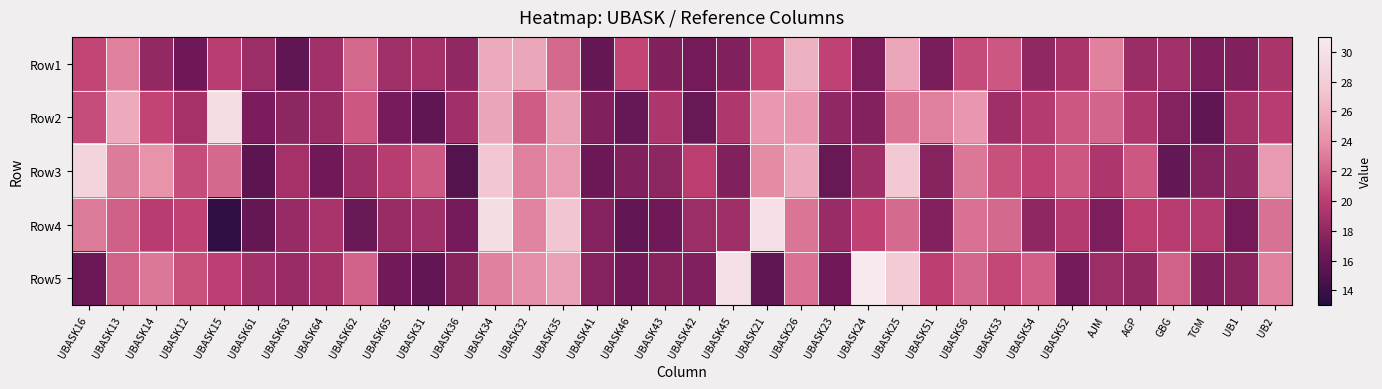

Reading right to left, extract all data points from this chart.

Row1: UB2=19.2	UB1=17.2	TGM=17.1	GBG=18.9	AGP=18.5	AJM=23.3	UBASK52=19.2	UBASK54=18.1	UBASK53=21.3	UBASK56=20.8	UBASK51=17.0	UBASK25=25.4	UBASK24=17.1	UBASK23=20.4	UBASK26=26.1	UBASK21=20.5	UBASK45=17.3	UBASK42=16.7	UBASK43=17.3	UBASK46=20.5	UBASK41=16.0	UBASK35=22.2	UBASK32=25.5	UBASK34=25.7	UBASK36=18.1	UBASK31=18.9	UBASK65=18.7	UBASK62=22.1	UBASK64=18.9	UBASK63=15.8	UBASK61=18.6	UBASK15=20.0	UBASK12=16.4	UBASK14=18.1	UBASK13=23.2	UBASK16=20.5
Row2: UB2=19.9	UB1=19.0	TGM=15.7	GBG=17.5	AGP=19.5	AJM=22.0	UBASK52=21.3	UBASK54=19.7	UBASK53=18.7	UBASK56=24.5	UBASK51=23.2	UBASK25=22.8	UBASK24=17.4	UBASK23=18.0	UBASK26=24.5	UBASK21=24.6	UBASK45=19.4	UBASK42=16.2	UBASK43=19.4	UBASK46=16.1	UBASK41=17.3	UBASK35=25.0	UBASK32=21.6	UBASK34=25.4	UBASK36=18.8	UBASK31=15.8	UBASK65=16.8	UBASK62=21.4	UBASK64=18.4	UBASK63=17.9	UBASK61=17.0	UBASK15=29.6	UBASK12=19.0	UBASK14=20.4	UBASK13=25.7	UBASK16=20.8
Row3: UB2=24.7	UB1=18.0	TGM=17.4	GBG=15.9	AGP=21.3	AJM=19.3	UBASK52=21.3	UBASK54=20.2	UBASK53=21.0	UBASK56=22.9	UBASK51=17.6	UBASK25=27.7	UBASK24=18.7	UBASK23=16.2	UBASK26=25.6	UBASK21=23.8	UBASK45=17.3	UBASK42=20.1	UBASK43=17.9	UBASK46=17.2	UBASK41=16.4	UBASK35=24.7	UBASK32=23.2	UBASK34=27.5	UBASK36=15.2	UBASK31=21.4	UBASK65=19.9	UBASK62=18.7	UBASK64=16.6	UBASK63=18.9	UBASK61=15.6	UBASK15=22.1	UBASK12=20.9	UBASK14=24.2	UBASK13=23.0	UBASK16=28.7
Row4: UB2=22.6	UB1=16.7	TGM=19.7	GBG=19.9	AGP=20.1	AJM=17.1	UBASK52=19.7	UBASK54=18.0	UBASK53=22.2	UBASK56=22.5	UBASK51=17.4	UBASK25=22.3	UBASK24=20.3	UBASK23=18.4	UBASK26=22.7	UBASK21=29.8	UBASK45=18.7	UBASK42=18.6	UBASK43=16.5	UBASK46=15.9	UBASK41=17.5	UBASK35=27.4	UBASK32=23.5	UBASK34=29.6	UBASK36=16.8	UBASK31=18.8	UBASK65=18.4	UBASK62=16.2	UBASK64=19.1	UBASK63=18.3	UBASK61=16.0	UBASK15=13.6	UBASK12=20.4	UBASK14=19.9	UBASK13=21.8	UBASK16=23.0
Row5: UB2=23.3	UB1=17.7	TGM=17.3	GBG=21.8	AGP=18.1	AJM=18.6	UBASK52=16.7	UBASK54=21.7	UBASK53=20.6	UBASK56=22.0	UBASK51=20.1	UBASK25=27.8	UBASK24=30.8	UBASK23=16.5	UBASK26=22.5	UBASK21=15.8	UBASK45=29.9	UBASK42=17.3	UBASK43=17.6	UBASK46=16.6	UBASK41=17.4	UBASK35=25.2	UBASK32=24.0	UBASK34=23.3	UBASK36=17.6	UBASK31=15.9	UBASK65=16.6	UBASK62=21.9	UBASK64=19.0	UBASK63=18.5	UBASK61=18.9	UBASK15=20.1	UBASK12=21.0	UBASK14=22.8	UBASK13=21.8	UBASK16=16.3